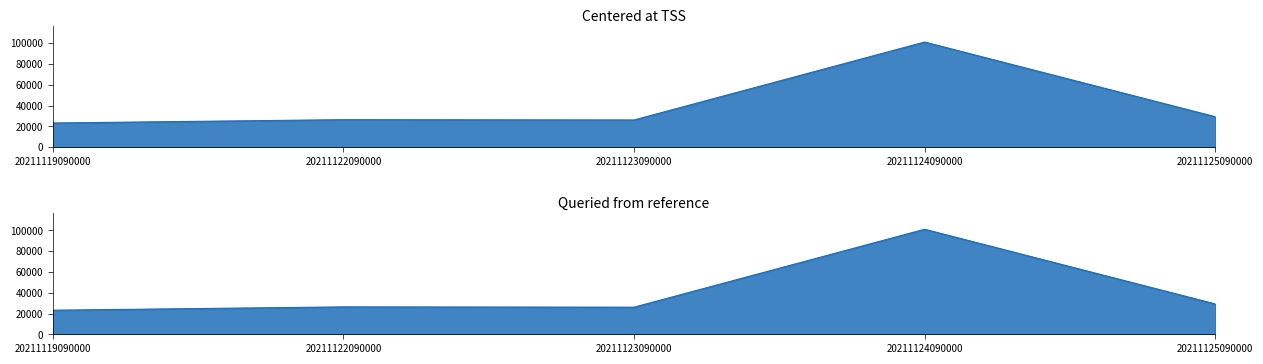

Is it true that the value at 20211122090000 is 7853?

False